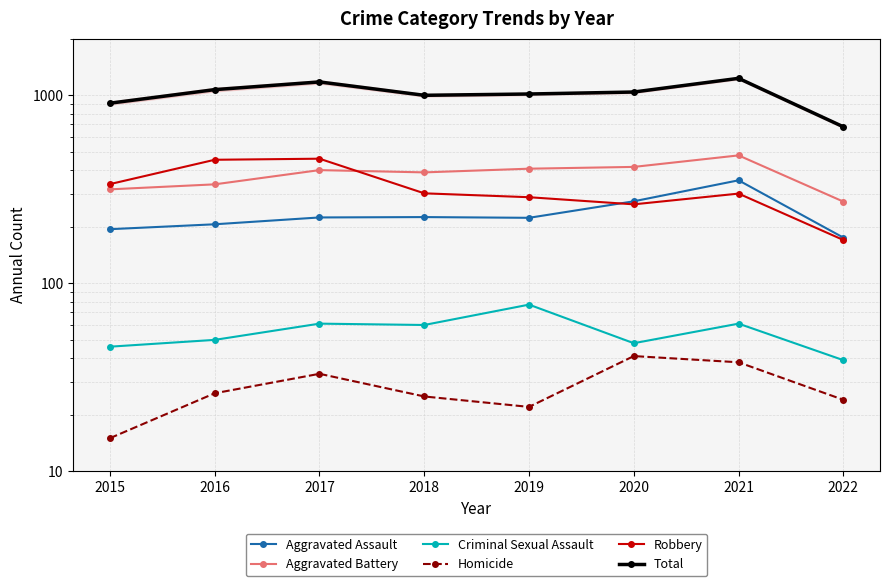

How many data points in Aggravated Battery are above 400?

3